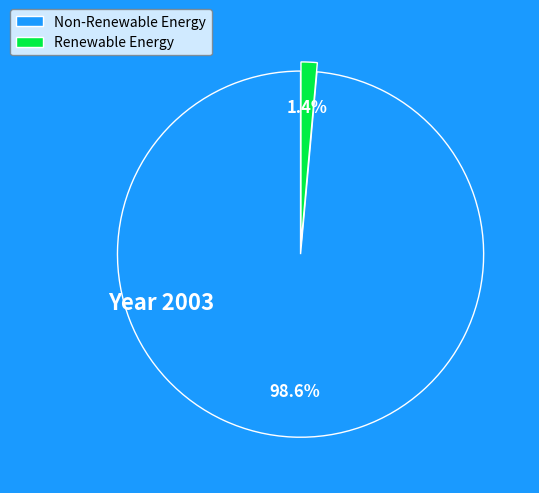

Is there any slice that represents more than half of the pie?

Yes